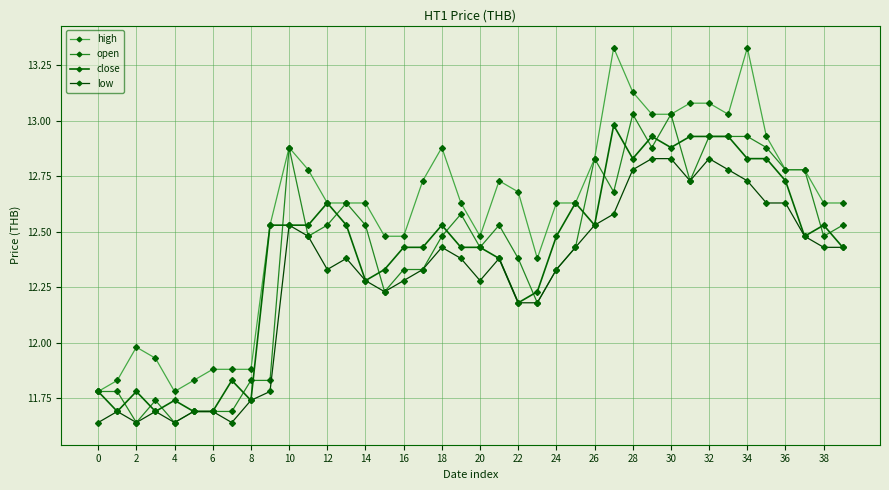

How many lines are shown in the chart?

4